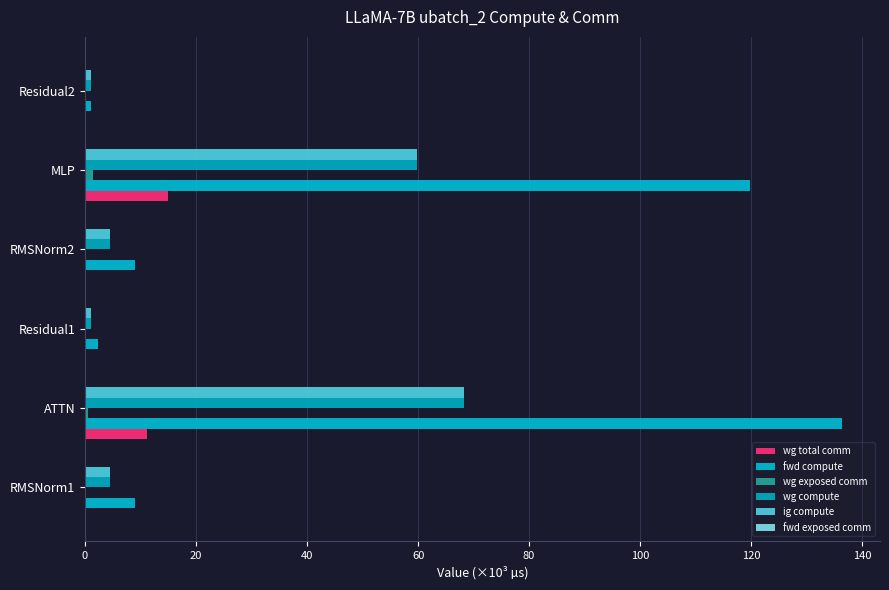

How many data points in wg compute are above 4?

4